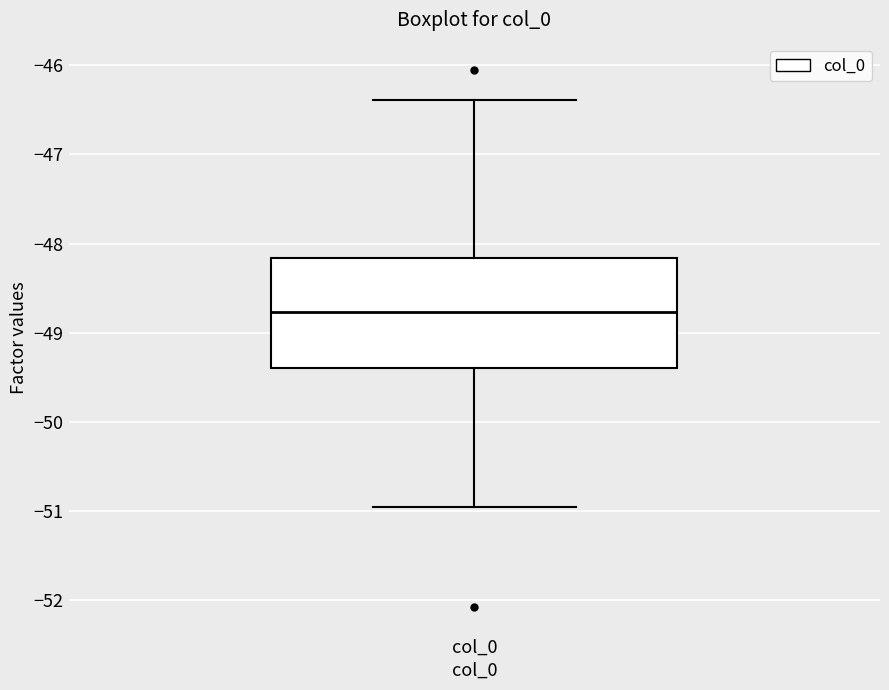

Transcribe this box plot: give where the median line is, the range the box spans, and where the two whiskers end, as read against the y-axis. The values are not printed on the chart, so give them approximately, as read against the axis.

median -48.8, box -49.4 to -48.2, whiskers -50.9 to -46.4